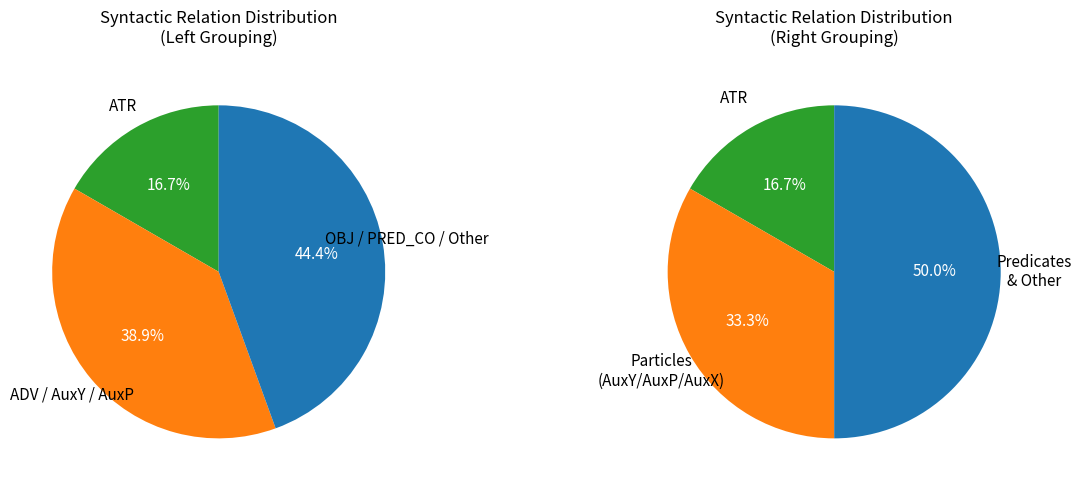

Is it true that ATR is 17% of the pie?

True